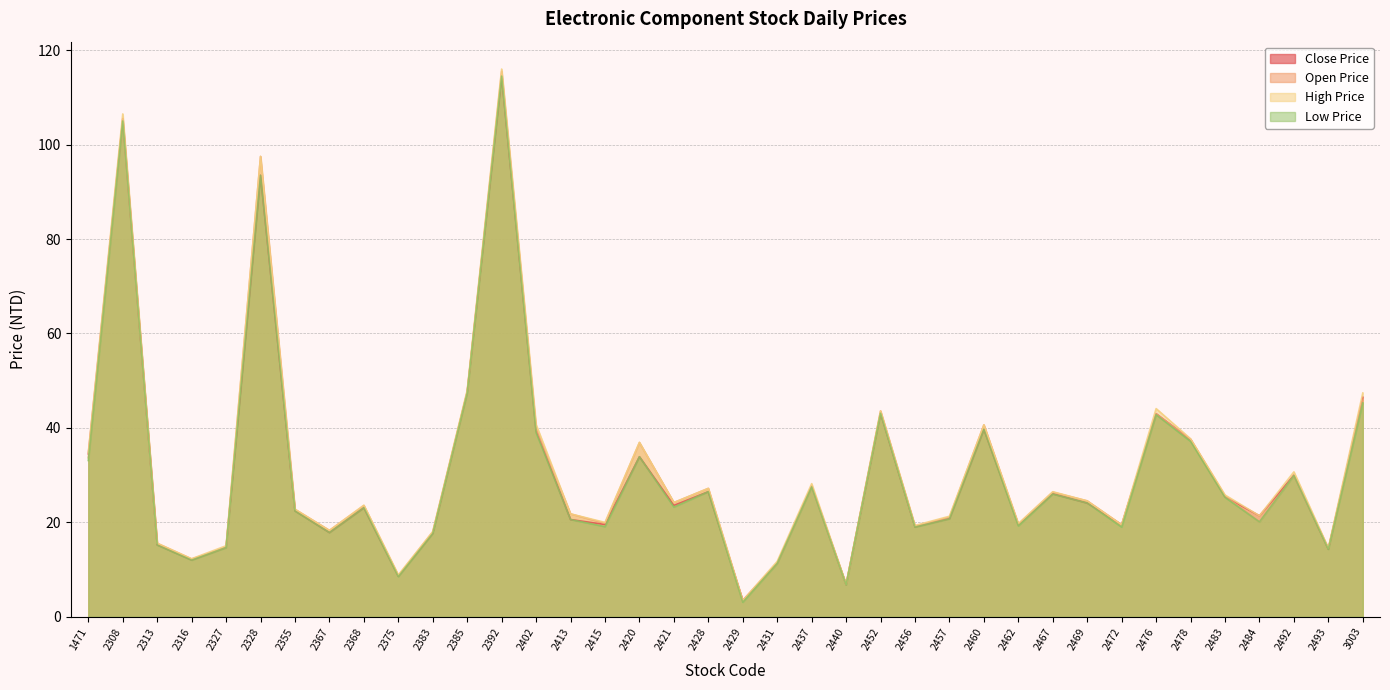

List the labels in order of Open Price value, smallest first.

2429, 2440, 2375, 2431, 2316, 2493, 2327, 2313, 2383, 2367, 2456, 2472, 2462, 2415, 2484, 2457, 2413, 2355, 2368, 2421, 2469, 2483, 2467, 2428, 2437, 2492, 1471, 2420, 2478, 2402, 2460, 2476, 2452, 3003, 2385, 2328, 2308, 2392